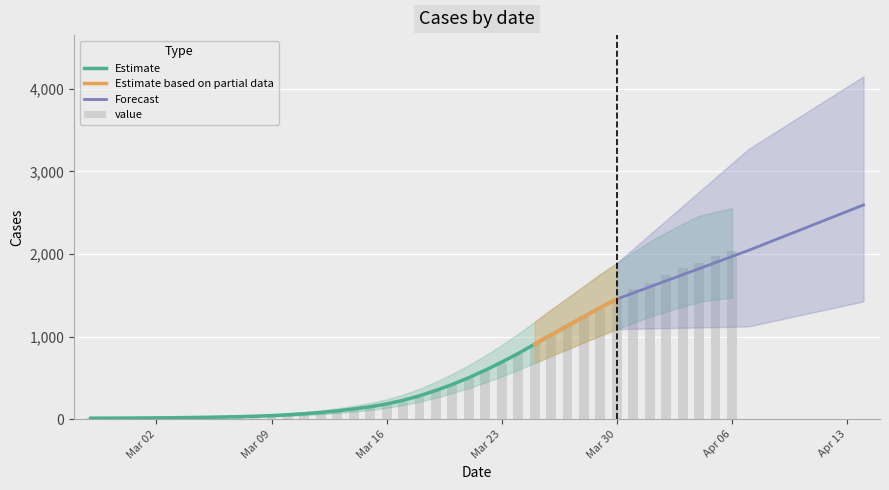

How many values exceed 271?

19